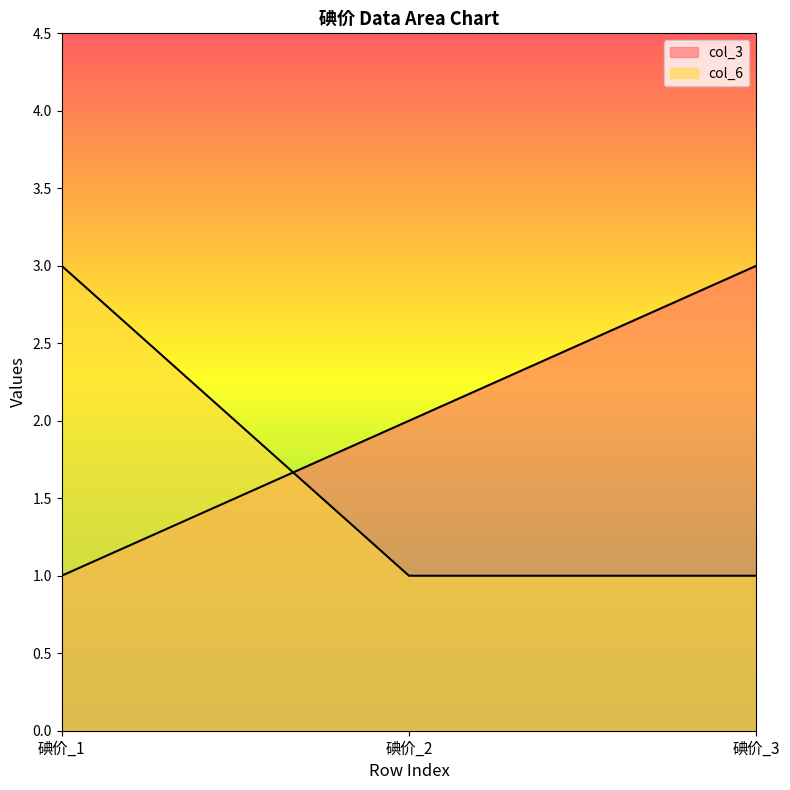

How many lines are shown in the chart?

2